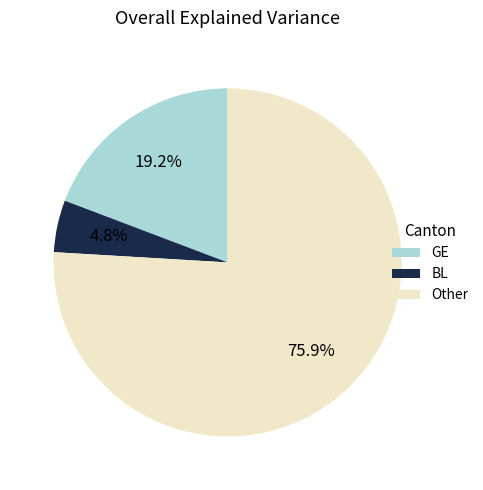

What is the total percentage of Other and GE?

95.2%